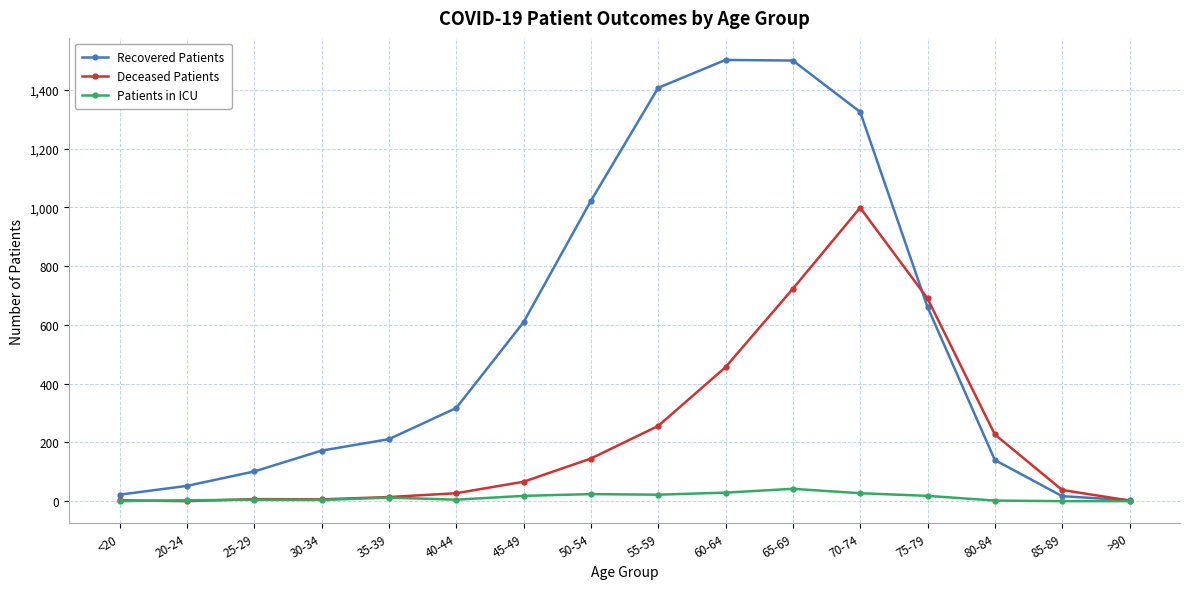

How many data points in Deceased Patients are less than 66?

8